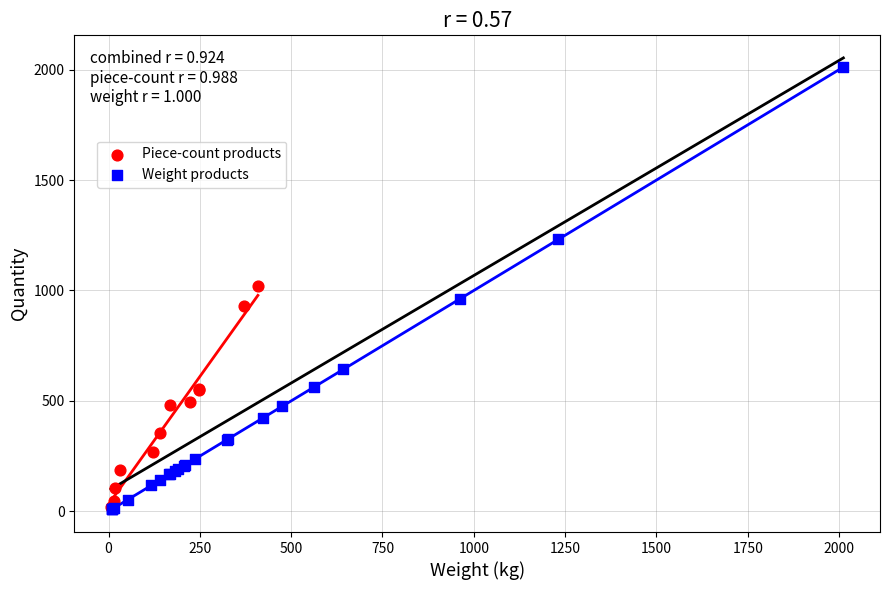

Which series reaches the maximum Y coordinate?

Weight products